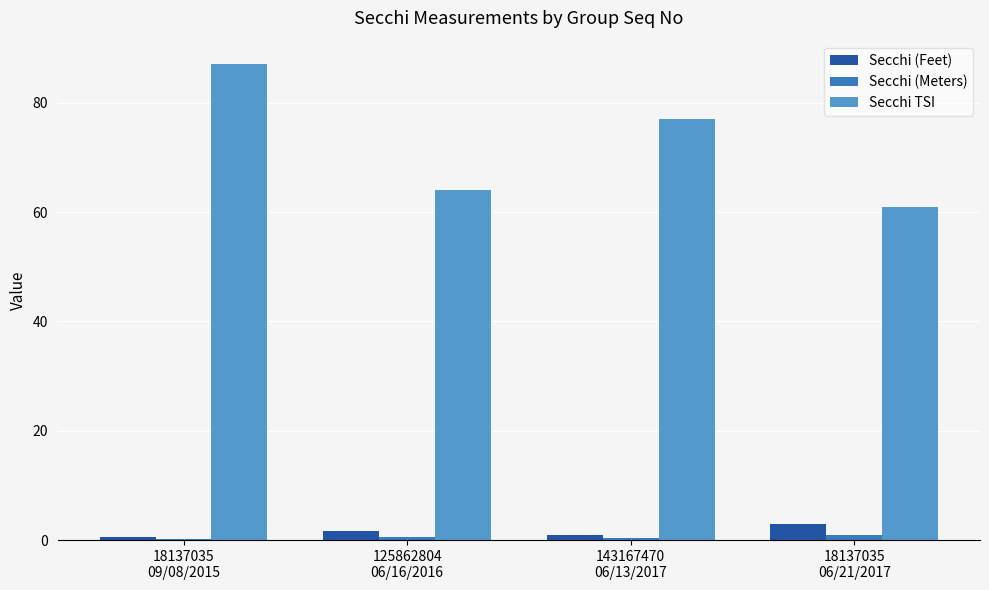

What is the difference between the Secchi (Feet) values at 143167470
06/13/2017 and 125862804
06/16/2016?

0.6